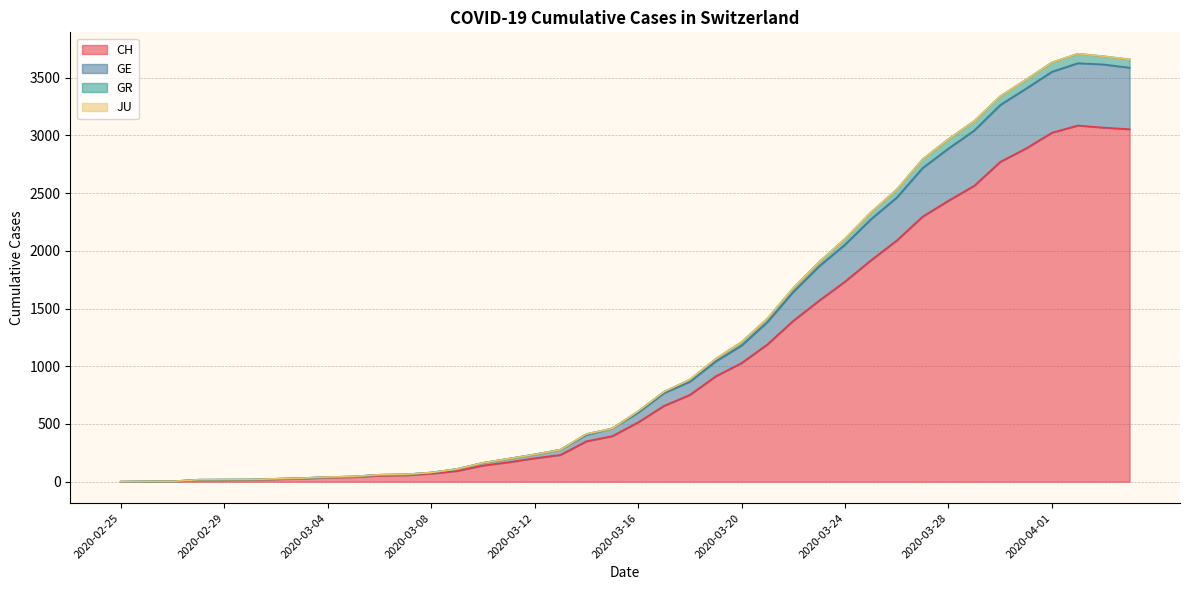

List the labels in order of GE value, largest first.

2020-04-02, 2020-04-03, 2020-04-04, 2020-04-01, 2020-03-31, 2020-03-30, 2020-03-29, 2020-03-28, 2020-03-27, 2020-03-26, 2020-03-25, 2020-03-24, 2020-03-23, 2020-03-22, 2020-03-21, 2020-03-20, 2020-03-19, 2020-03-18, 2020-03-17, 2020-03-16, 2020-03-15, 2020-03-14, 2020-03-13, 2020-03-12, 2020-03-11, 2020-03-10, 2020-03-09, 2020-03-08, 2020-03-07, 2020-03-06, 2020-03-05, 2020-03-04, 2020-03-03, 2020-03-02, 2020-03-01, 2020-02-29, 2020-02-28, 2020-02-27, 2020-02-26, 2020-02-25